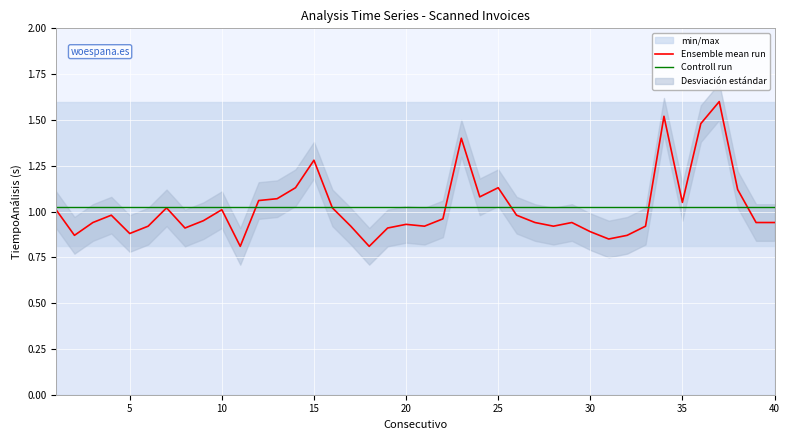

What is the highest value of the Ensemble mean run series?

1.6